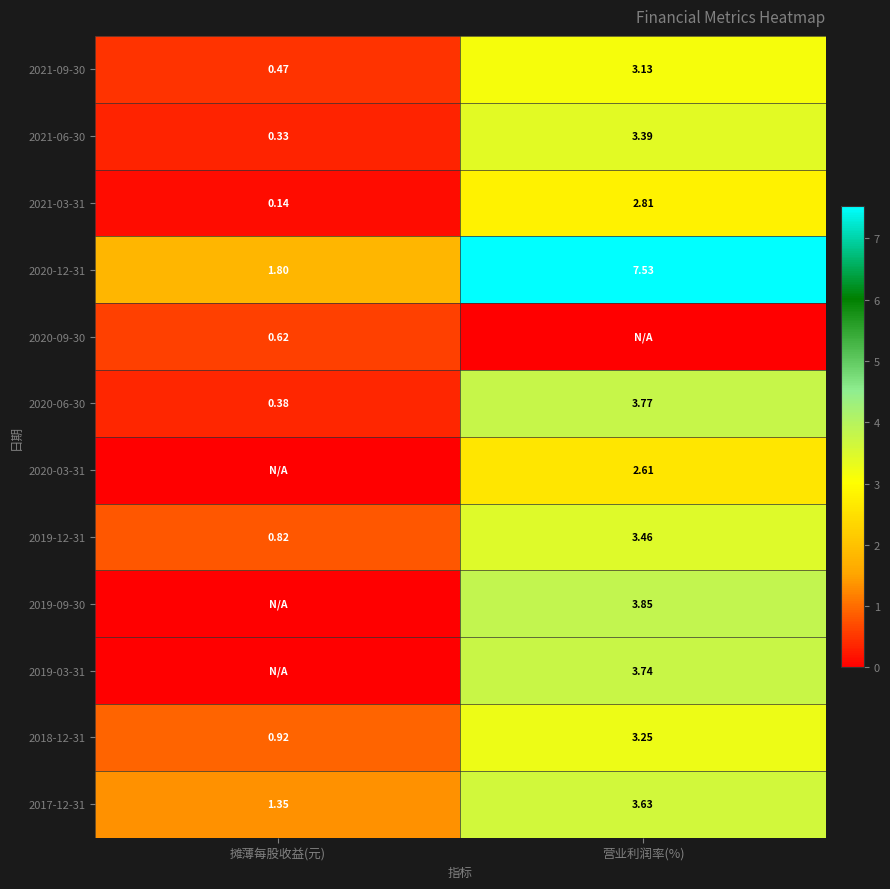

The 2021-03-31 series shows 3.8 at 营业利润率(%). True or false?

False